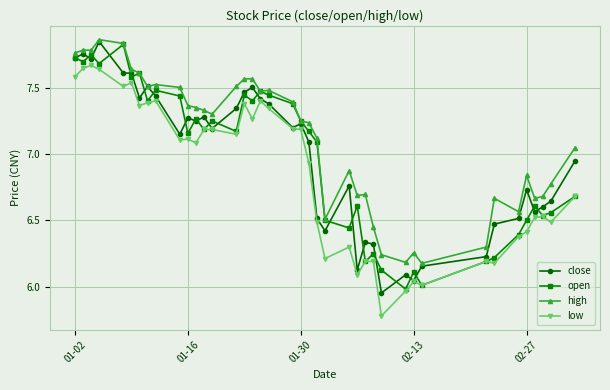

Is this an area chart (filled region under the line)?

No